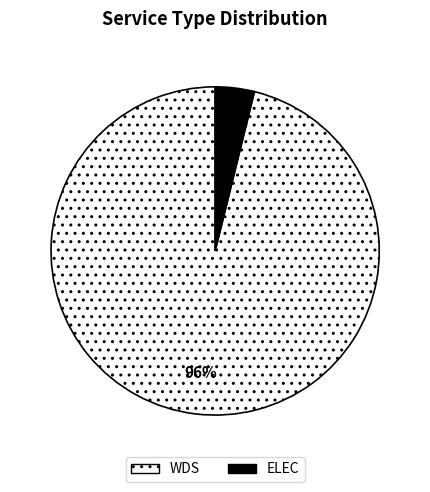

How many segments does this pie chart have?

2